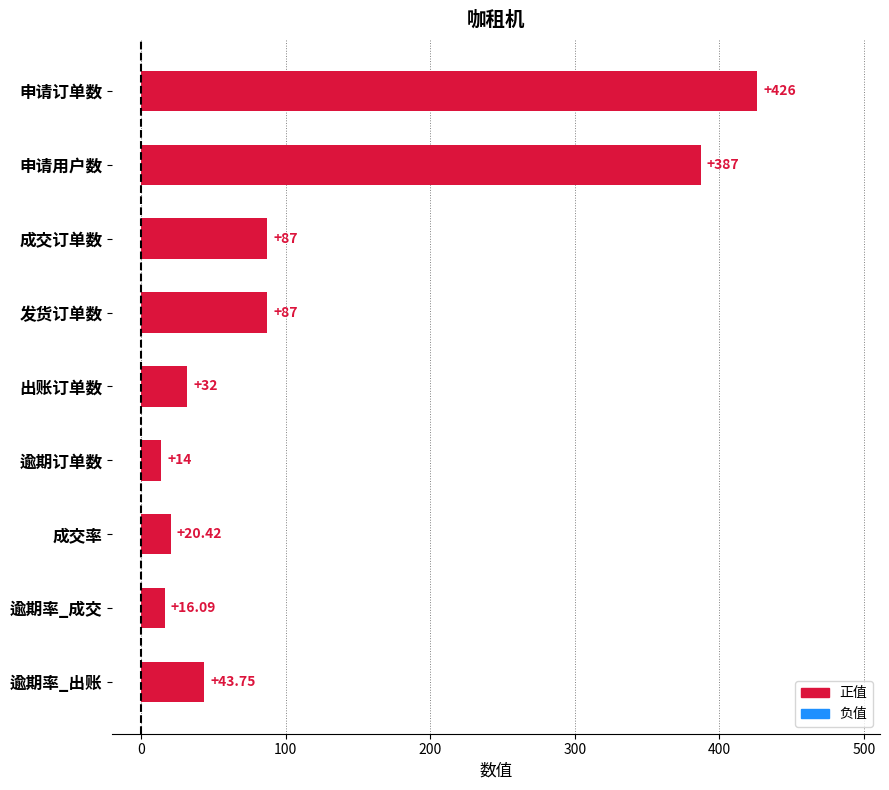

What is the label of the 6th bar from the top?

逾期订单数